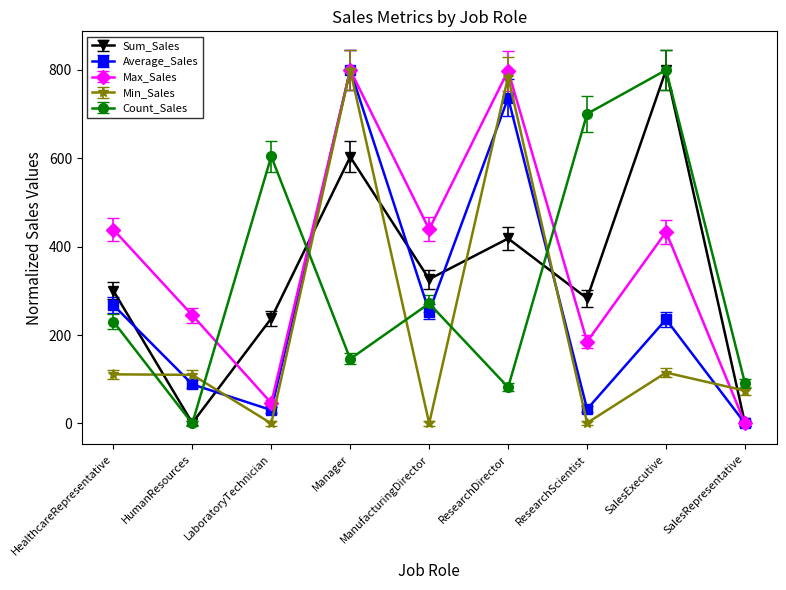

What is the difference between the maximum and minimum values in the Max_Sales series?

800.0